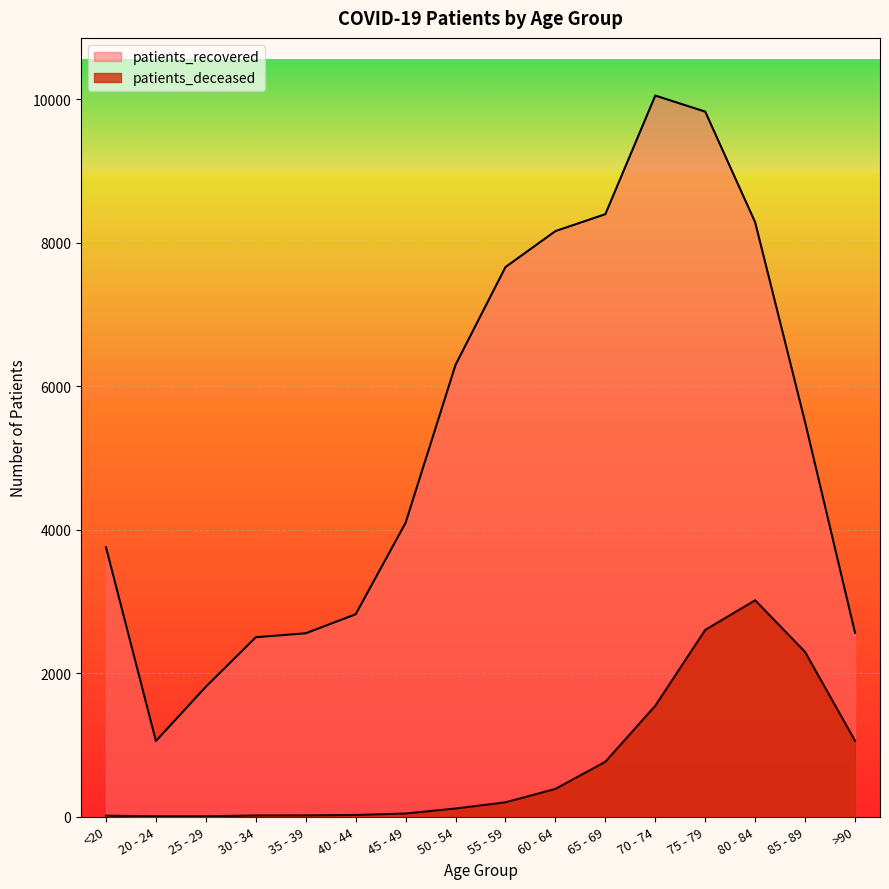

In patients_recovered, how many points are lower than both neighbors (excluding endpoints)?

1